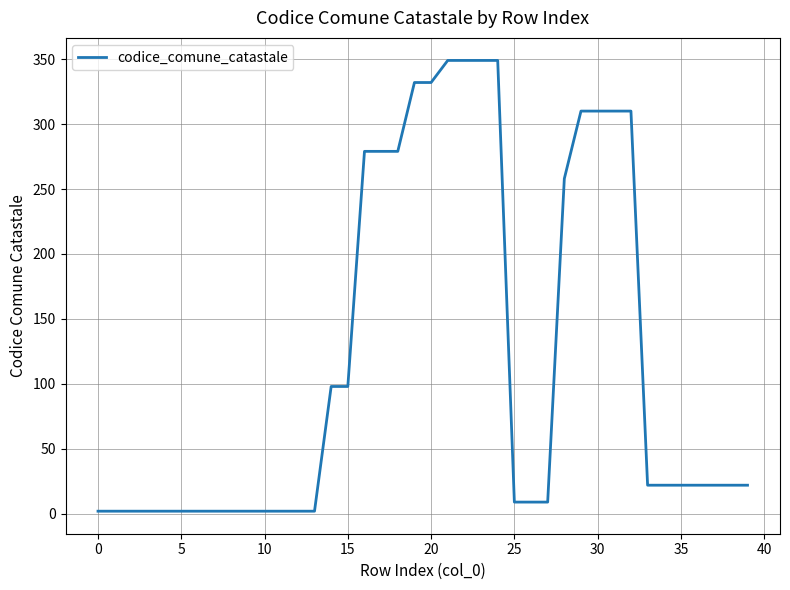

What is the minimum value shown in the chart?

2